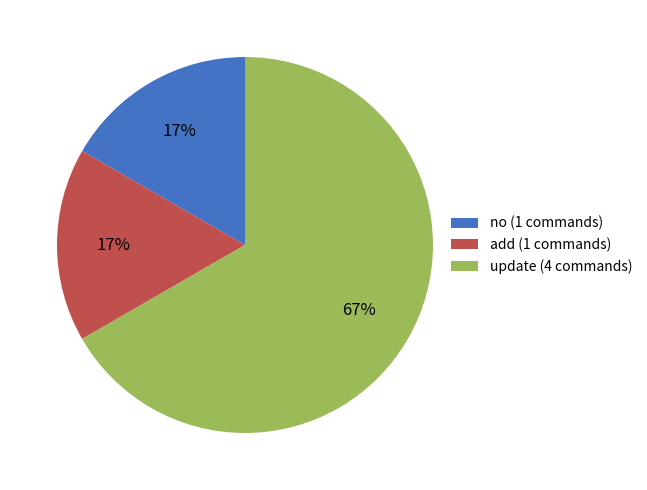

To the nearest percent, what percentage of the pie is no?

17%